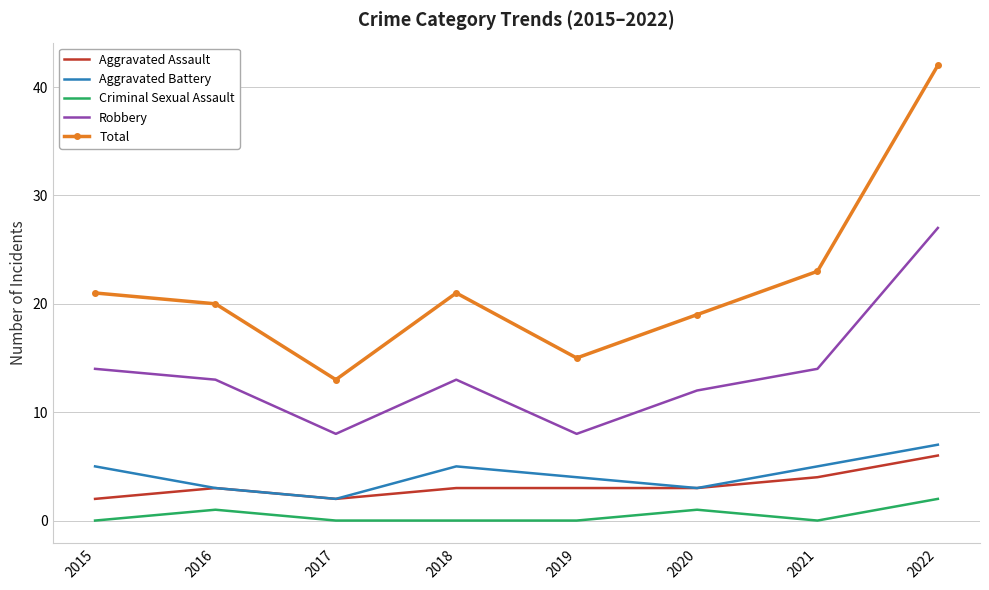

Rank the series at 2022 from highest to lowest value.

Total, Robbery, Aggravated Battery, Aggravated Assault, Criminal Sexual Assault